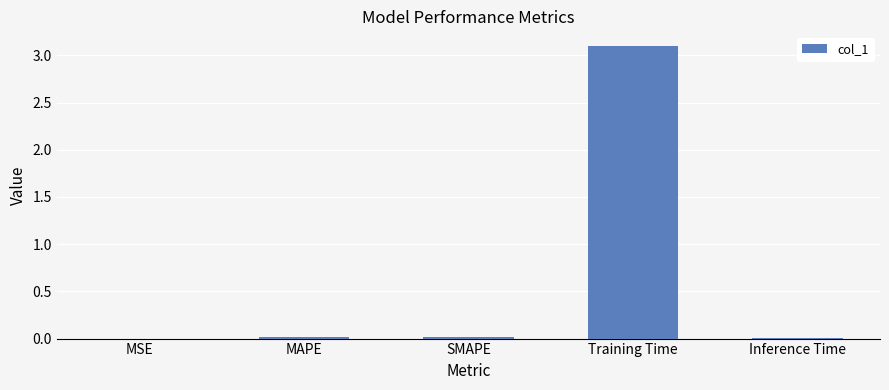

Between MAPE and Training Time, which is larger?

Training Time